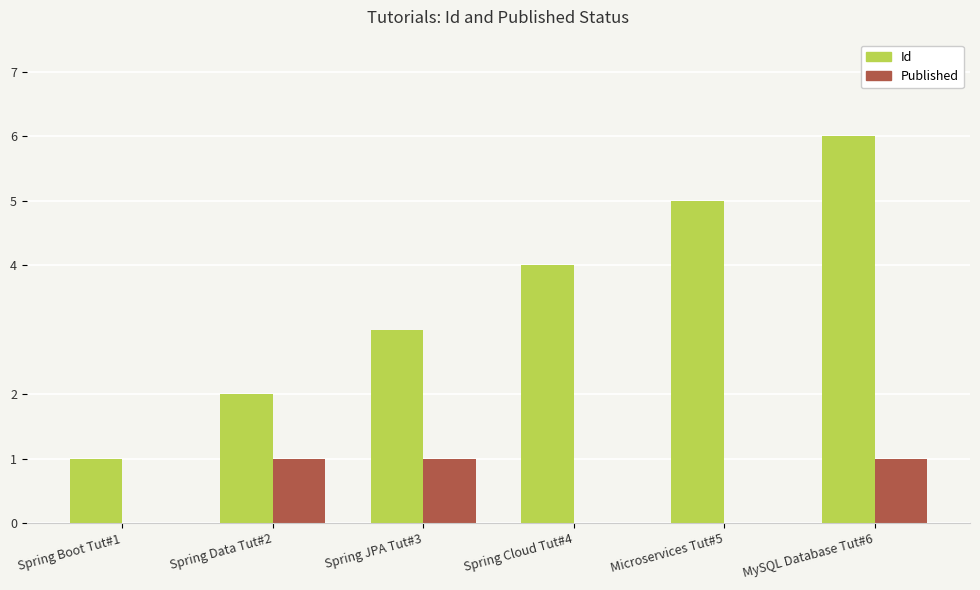

Is the value of Published at Microservices Tut#5 greater than the value of Id at MySQL Database Tut#6?

No